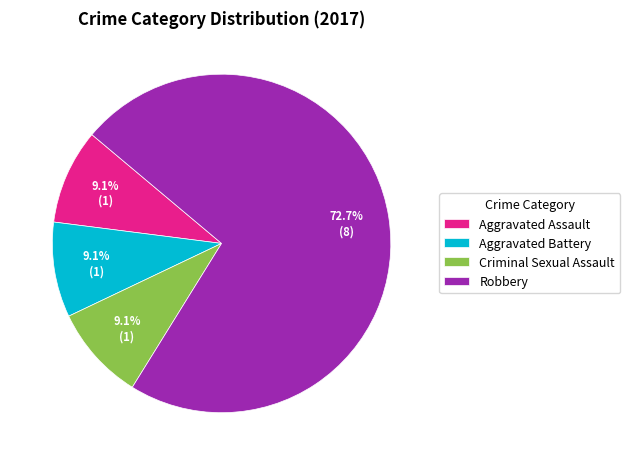

True or false: Aggravated Battery accounts for 1% of the total.

False